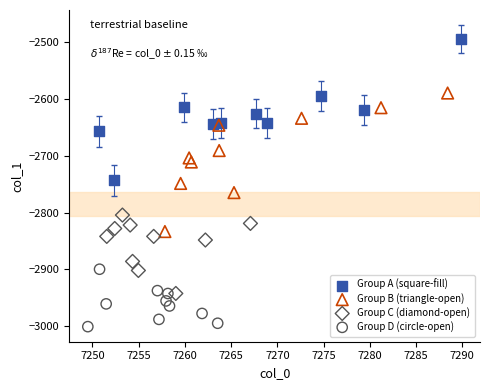

Which series reaches the minimum Y coordinate?

Group D (circle-open)